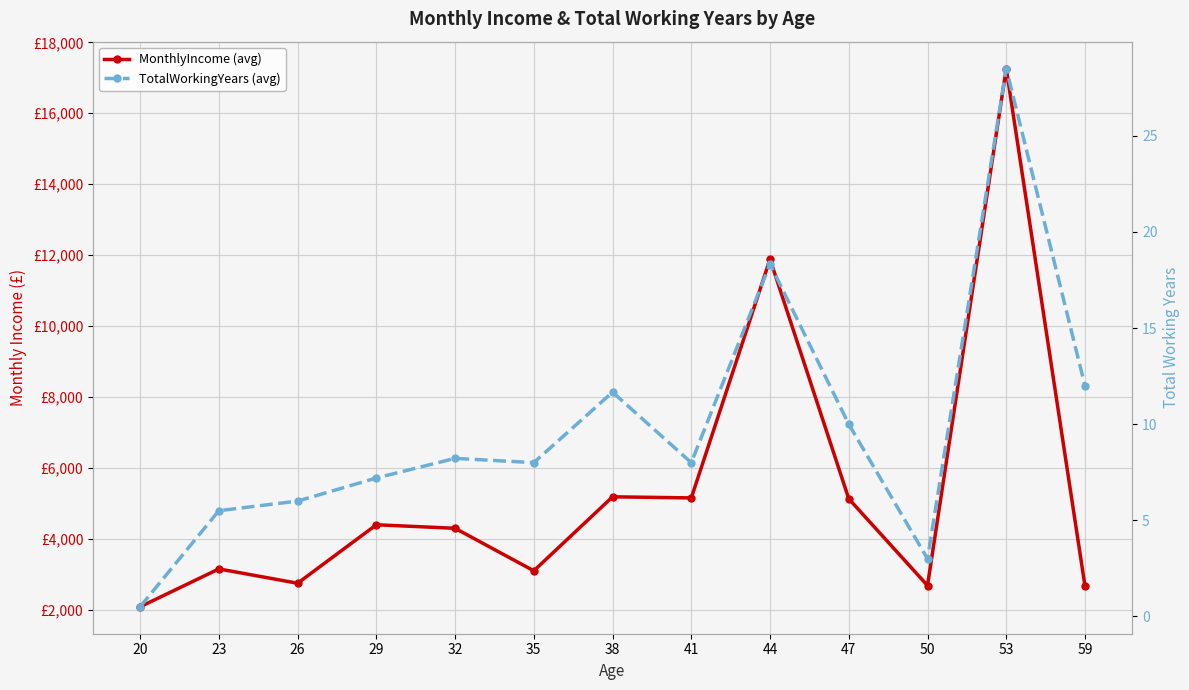

What is the value of the MonthlyIncome (avg) point at the 3rd from the left?

2748.0